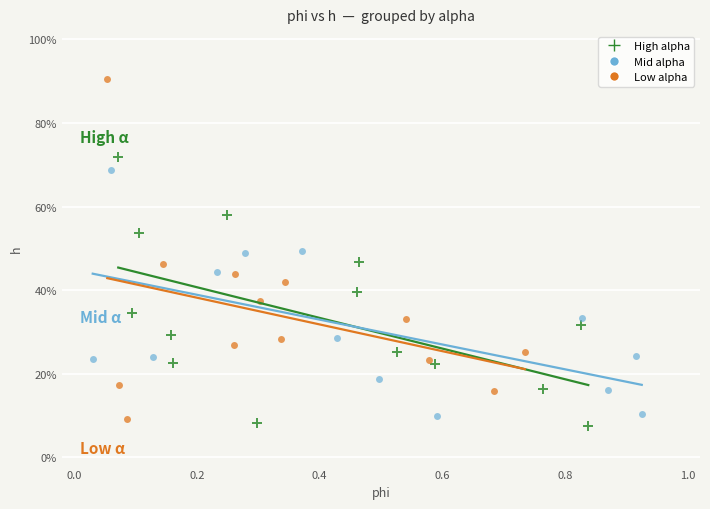

What are all the series names shown in the legend?

High alpha, Mid alpha, Low alpha